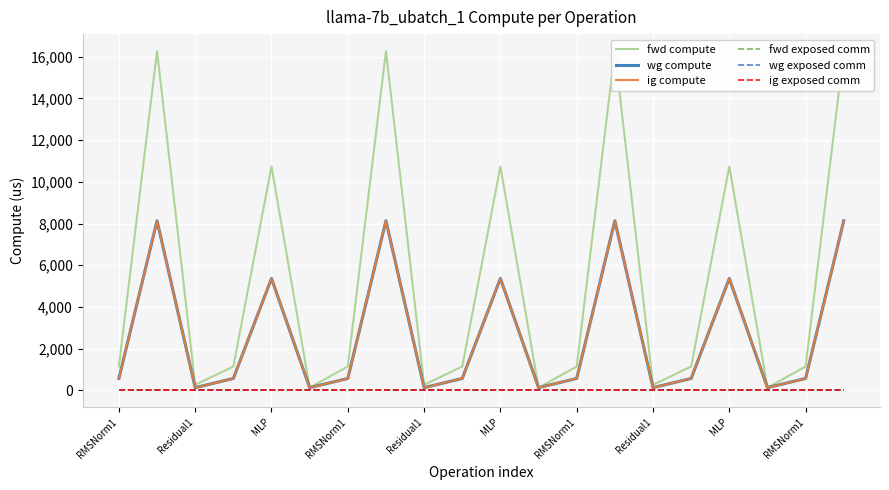

The wg exposed comm series shows 0.0 at 17. True or false?

True